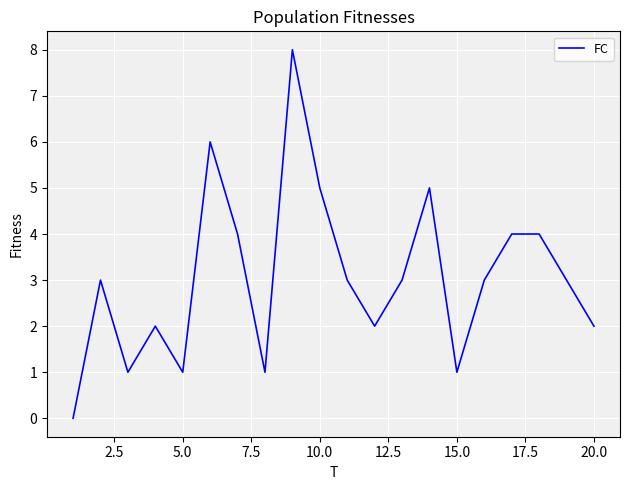

Reading left to right, what are all the values shown in this chart?

0	3	1	2	1	6	4	1	8	5	3	2	3	5	1	3	4	4	3	2